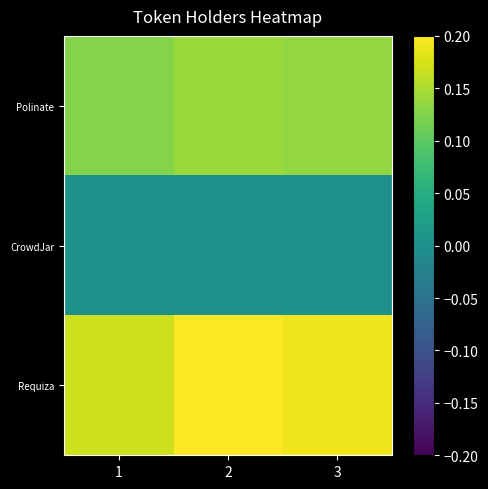

Reading right to left, transcribe all the data shown in this chart.

Polinate: 3=0.1	2=0.1	1=0.1
CrowdJar: 3=0.0	2=0.0	1=0.0
Requiza: 3=0.2	2=0.2	1=0.2